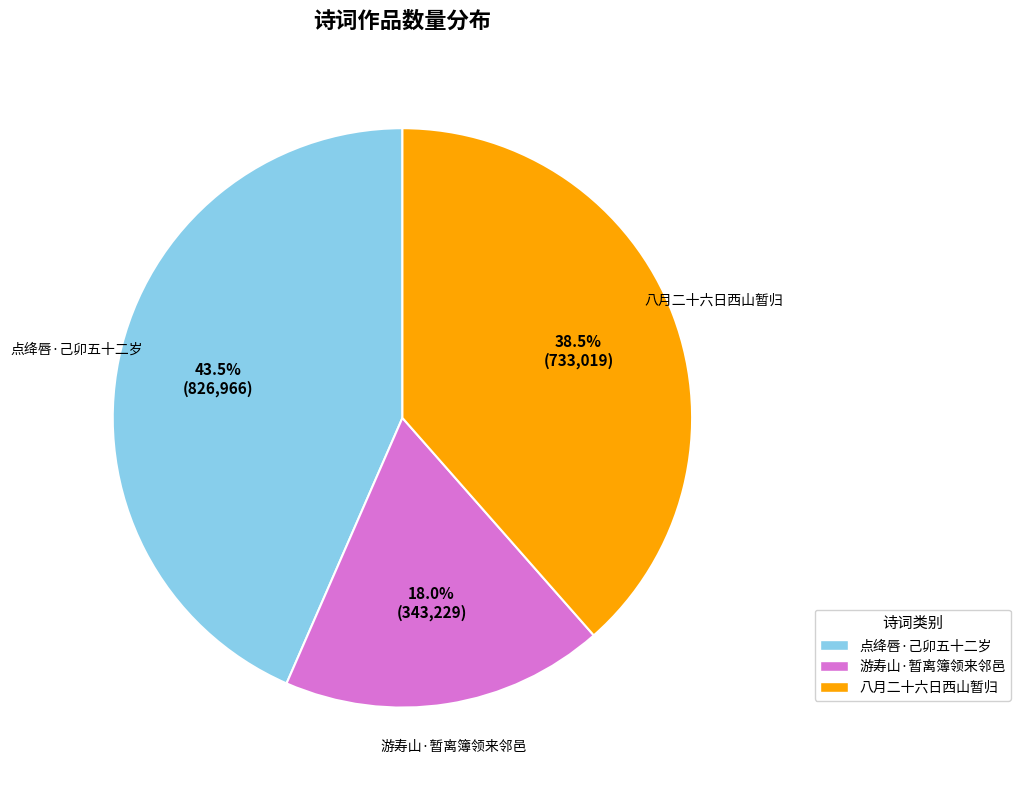

Which slice is the largest?

点绛唇·己卯五十二岁